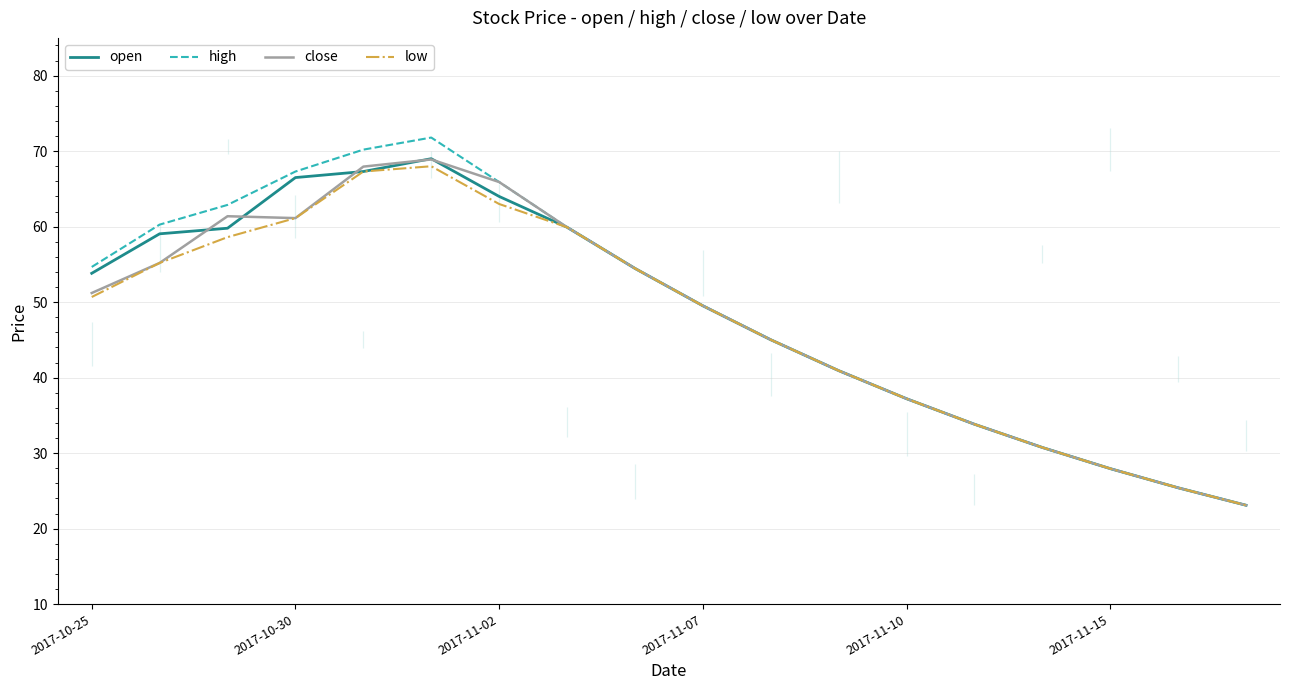

Where does the close series first go above 51?

2017-10-25